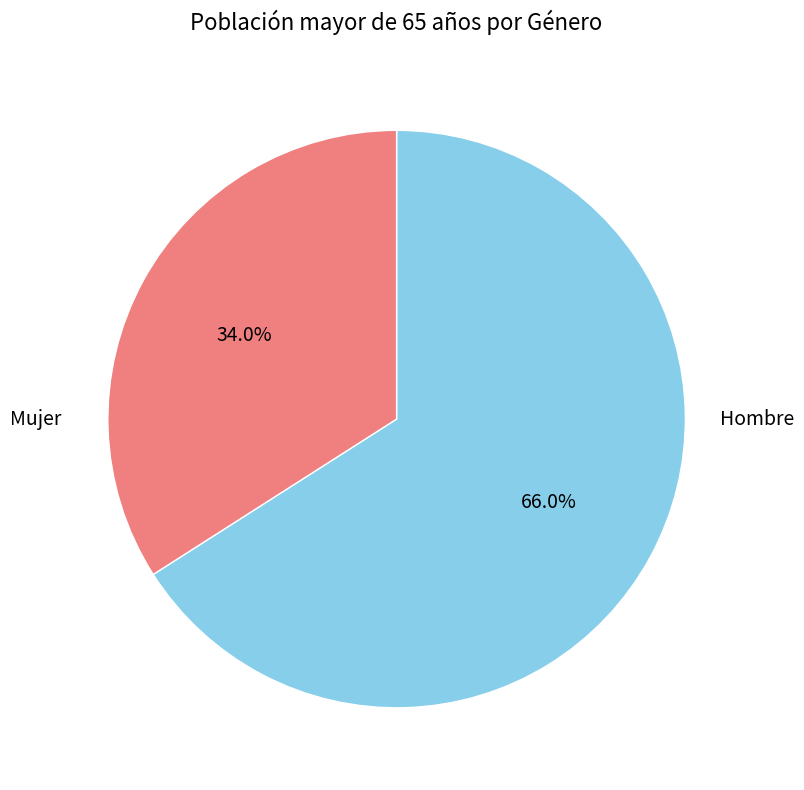

Is there any slice that represents more than half of the pie?

Yes